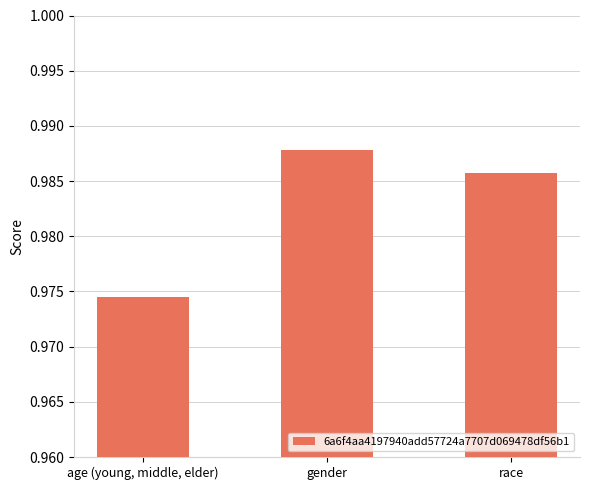

Which has a higher value, race or gender?

gender